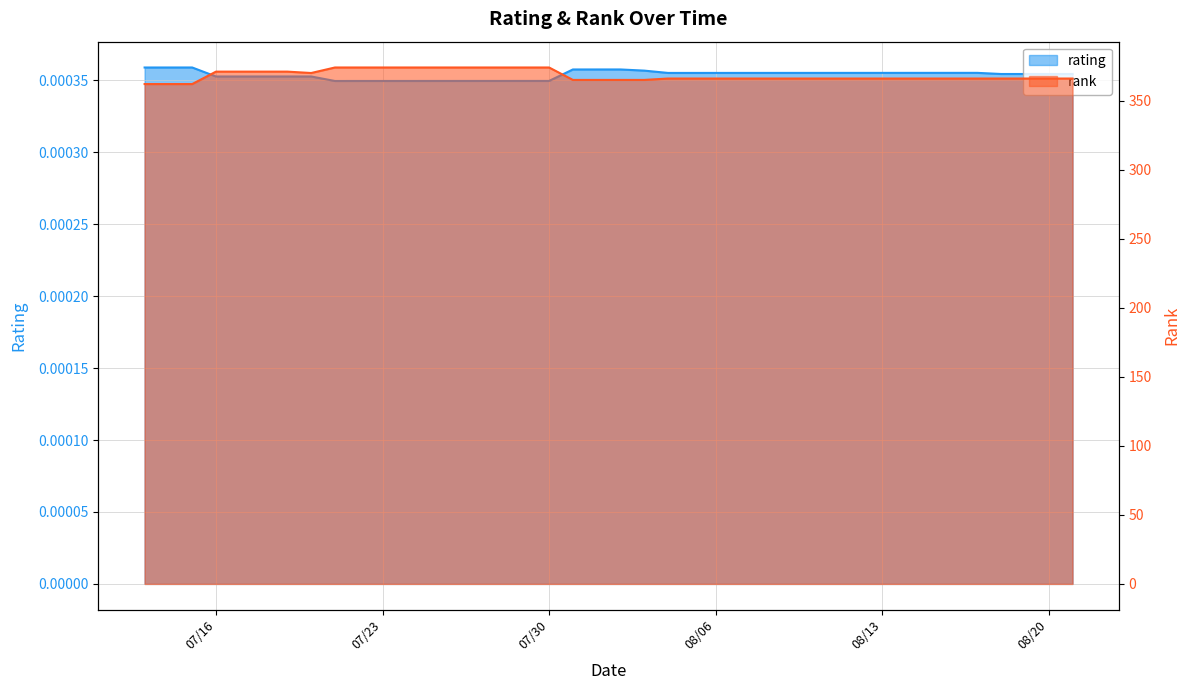

What is the total value across all series at 08/07/2019?

366.0